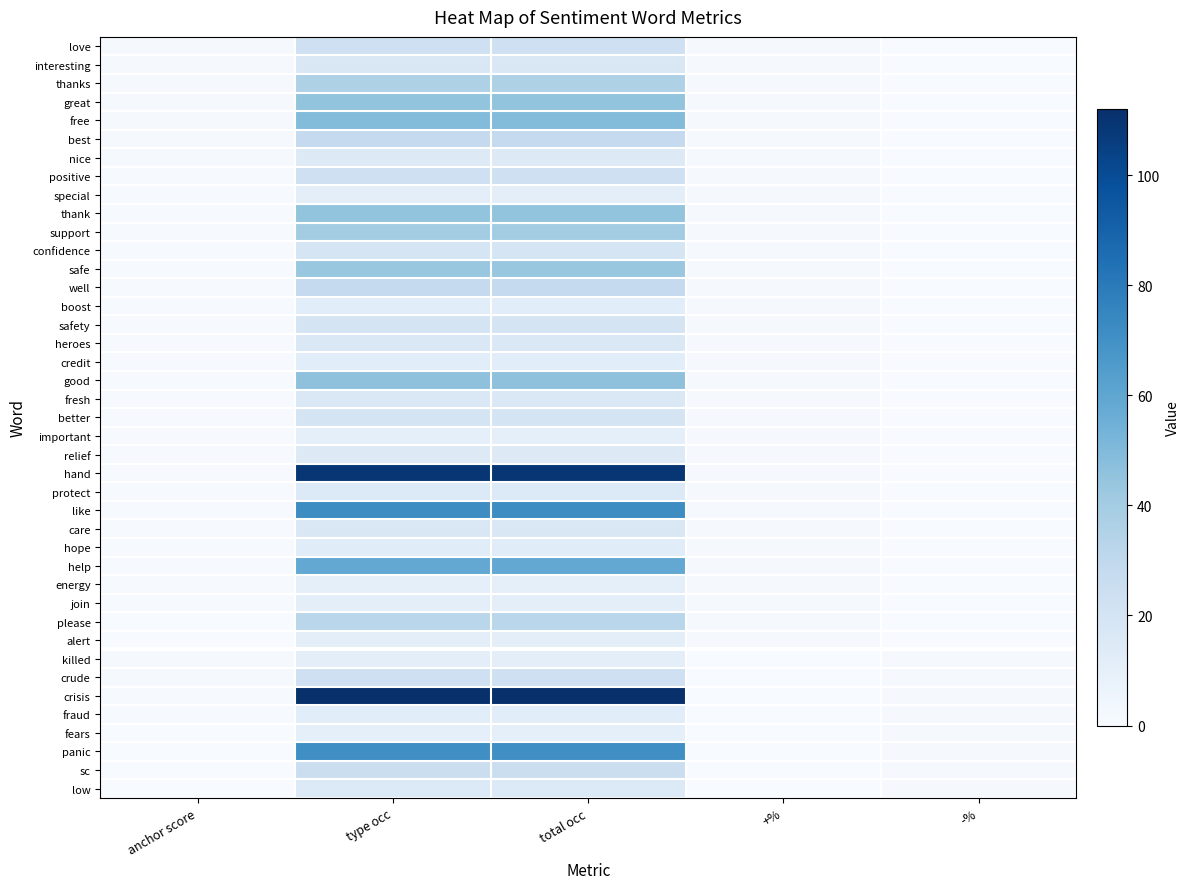

Where is heroes nearest to the value 8?

+%